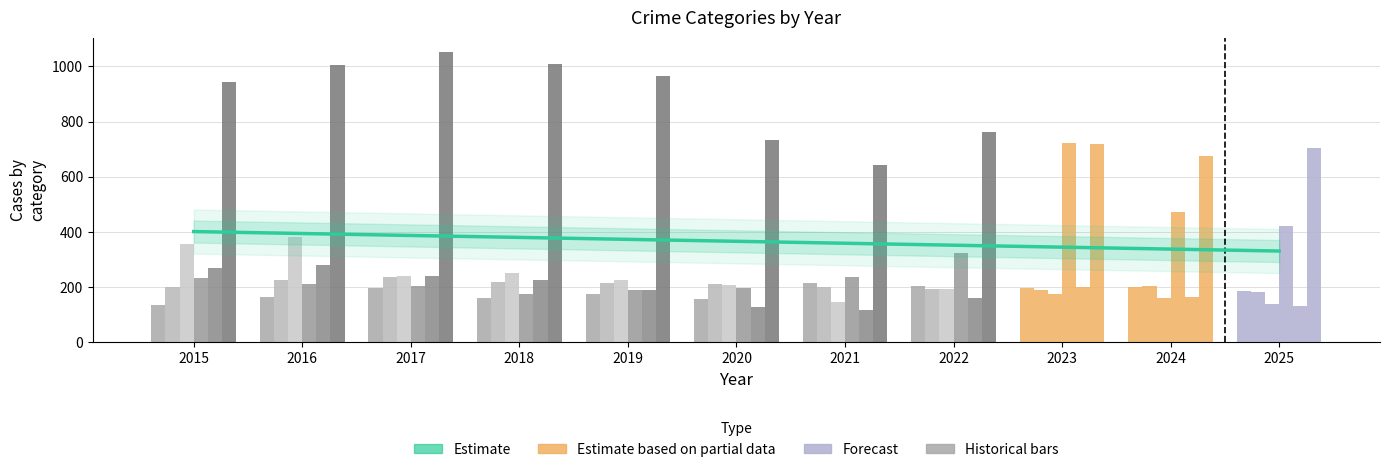

How many bars are there in each group?

6